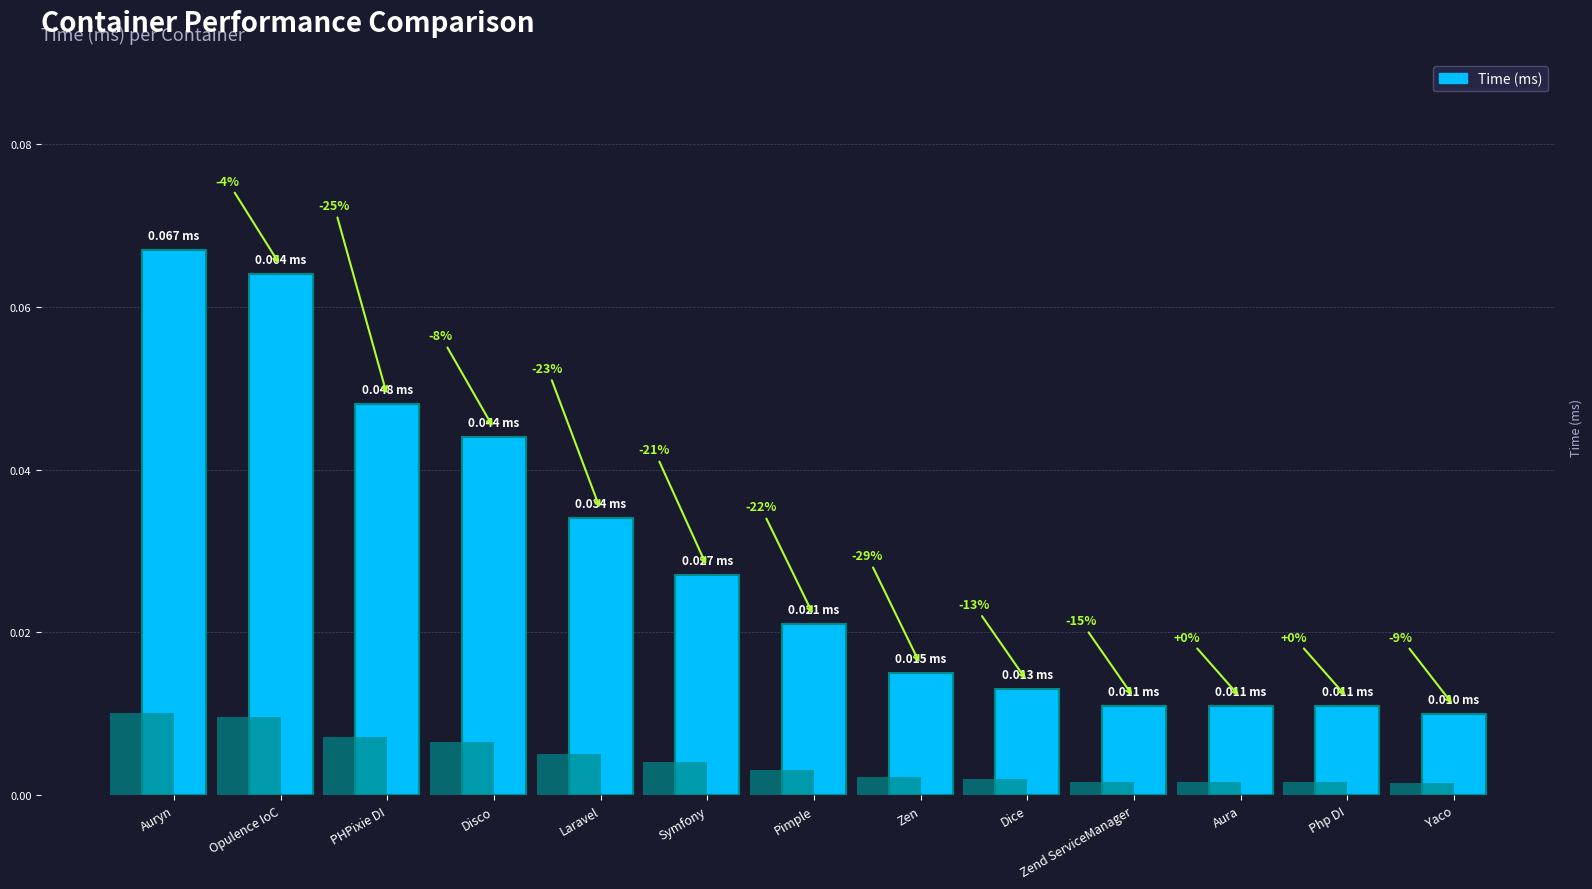

Which has a higher value, Symfony or Aura?

Symfony